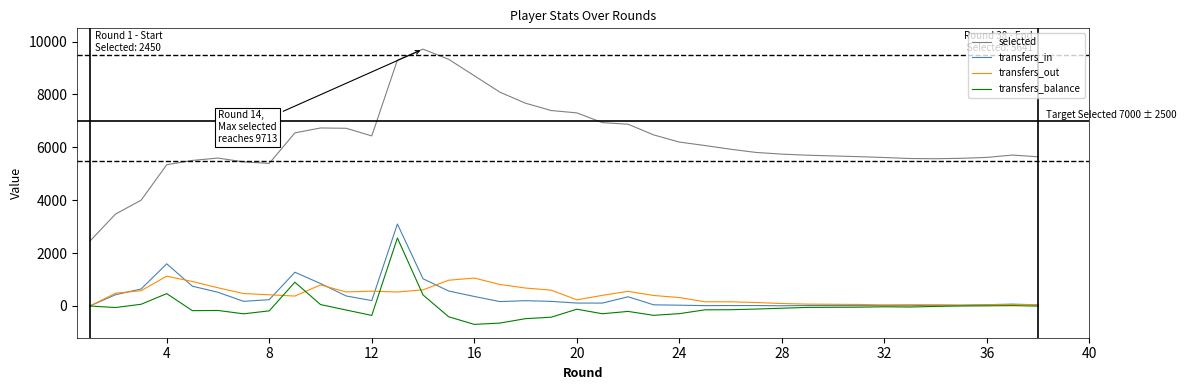

At how many categories does at least one series exceed 7888?

5